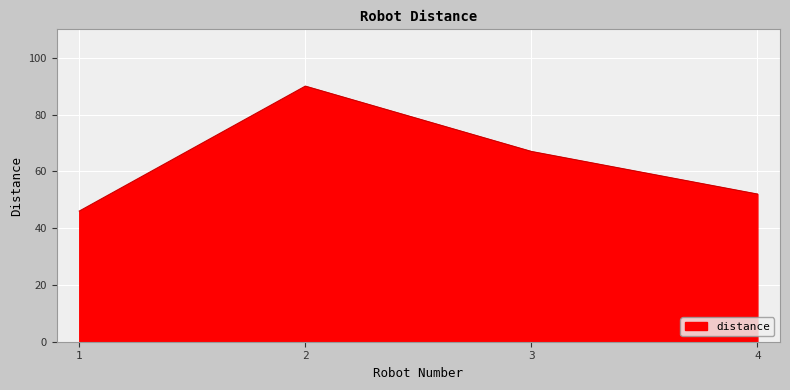

The value at 4 is 35. True or false?

False